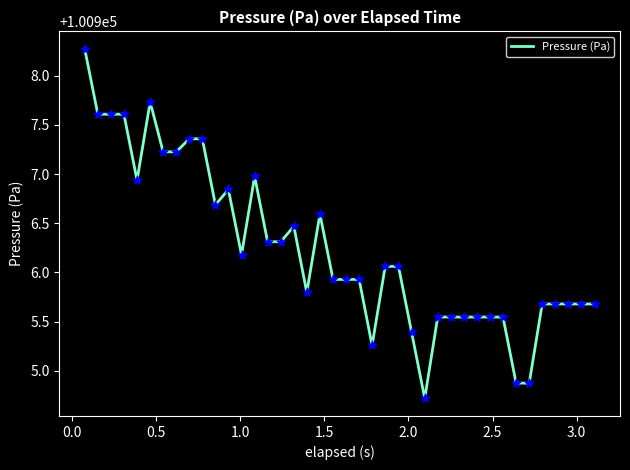

What is the difference between the maximum and minimum values?

3.6